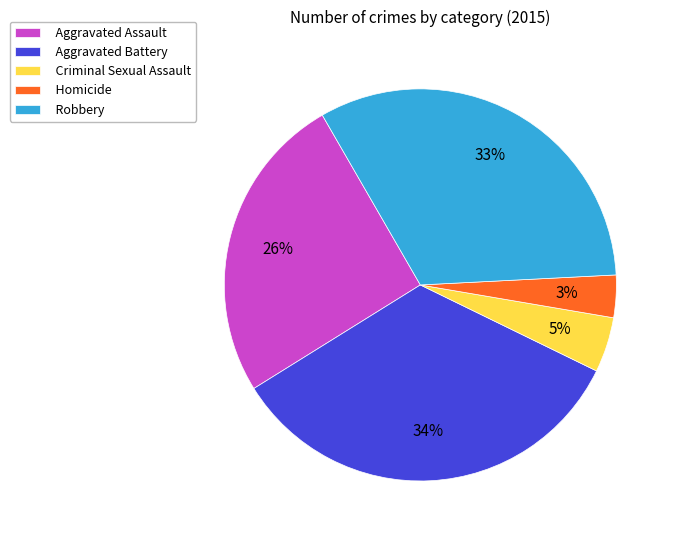

Rank the categories by value from lowest to highest.

Homicide, Criminal Sexual Assault, Aggravated Assault, Robbery, Aggravated Battery